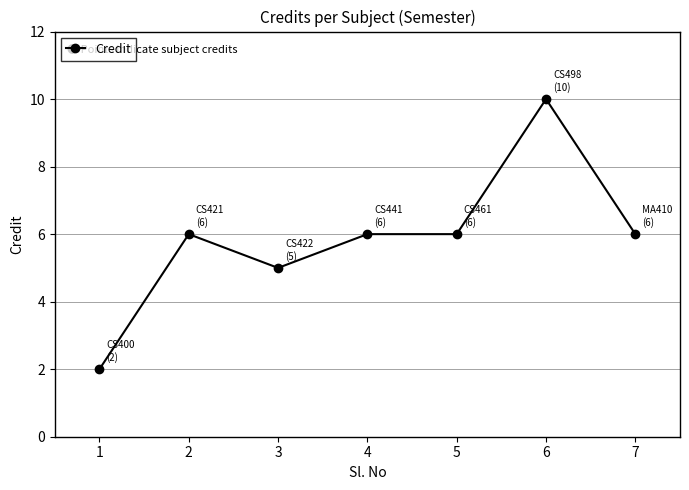

Where is the first local minimum?

3